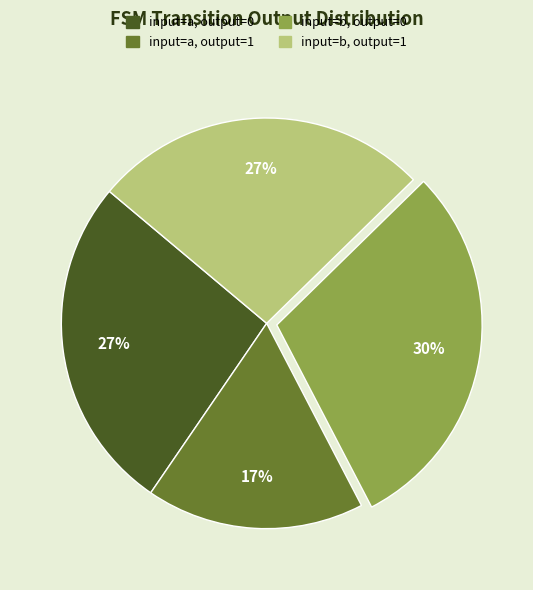

Combined, do input=a, output=1 and input=b, output=1 account for over 50%?

No